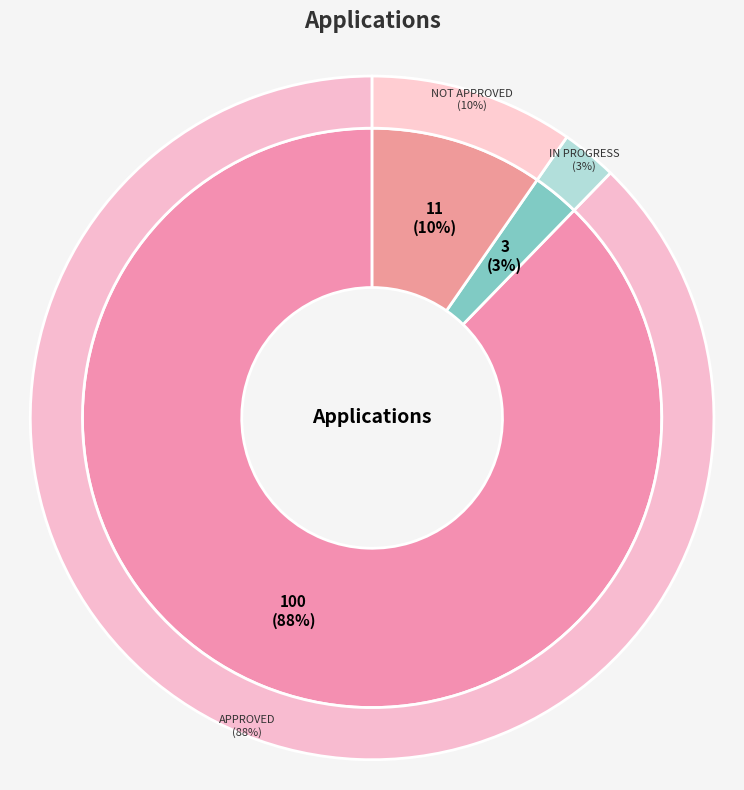

To the nearest percent, what is the average slice percentage?

33%